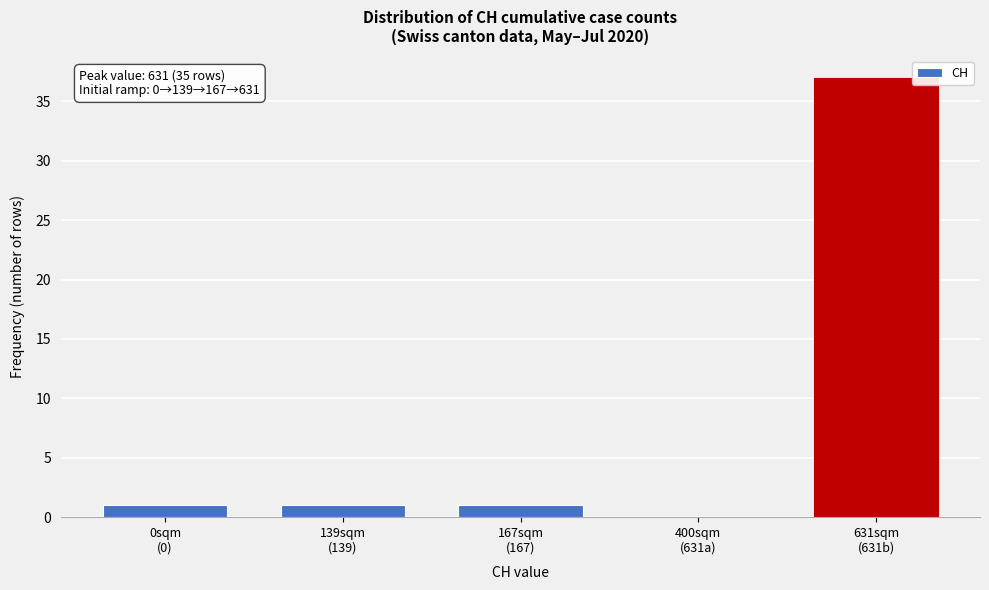

What is the greatest value displayed?

37